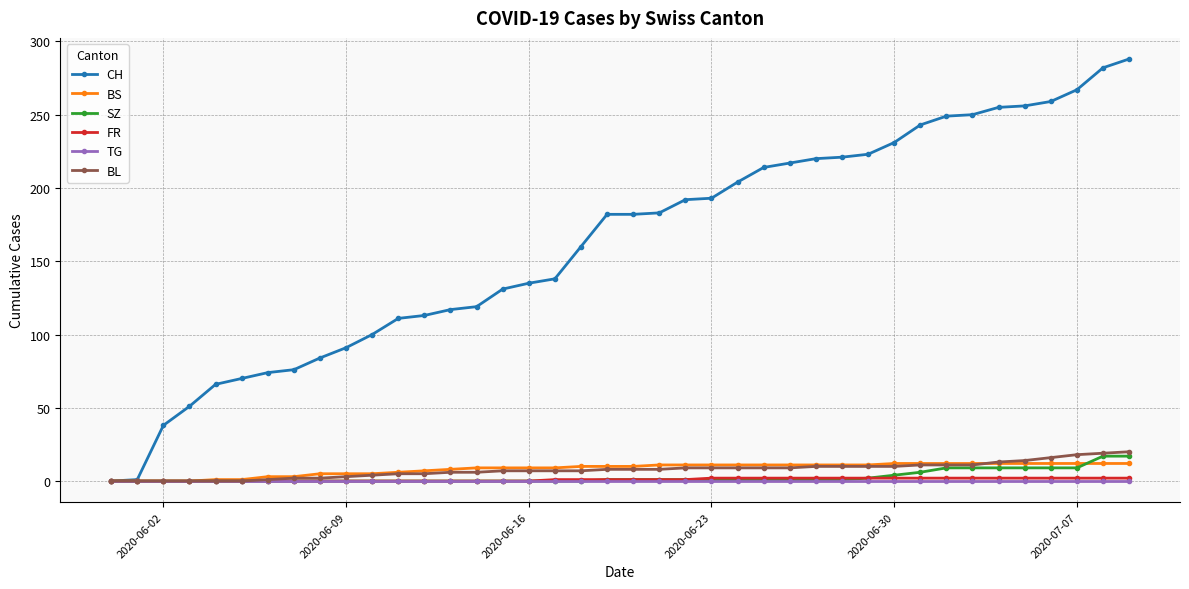

Which series has the largest range (max minus min)?

CH